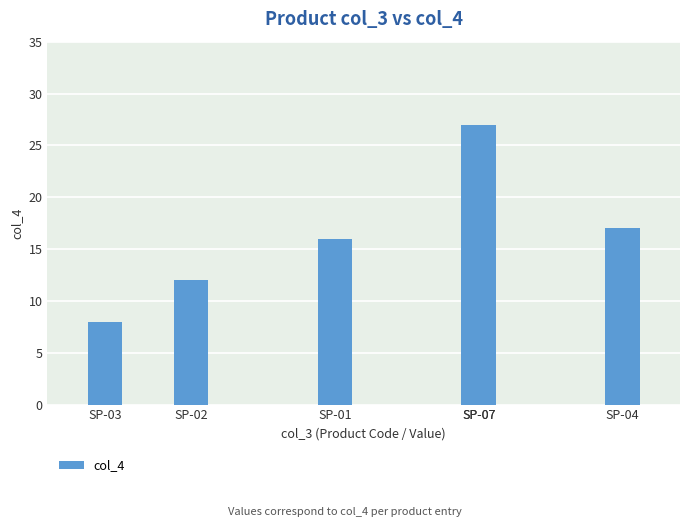

Is it true that the value at SP-04 is 17?

True